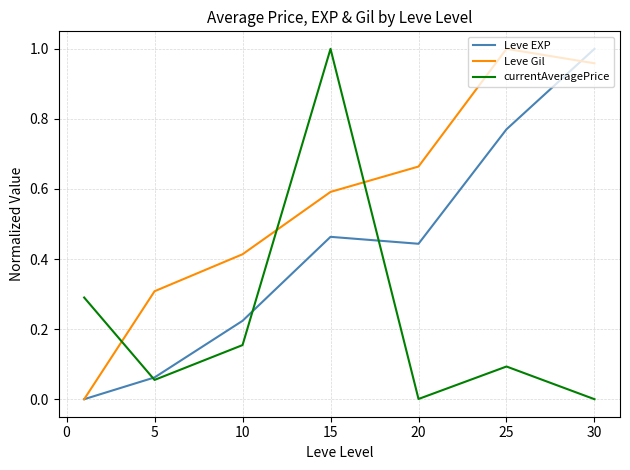

True or false: Leve Gil and currentAveragePrice intersect in this chart.

True